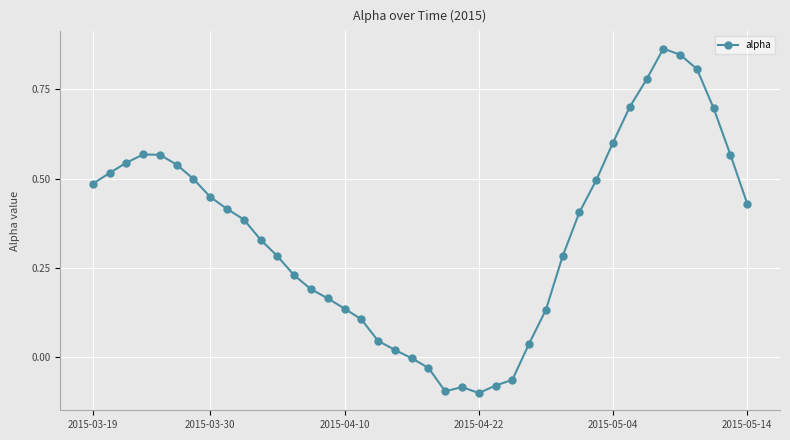

What is the difference between the maximum and minimum values?

1.0